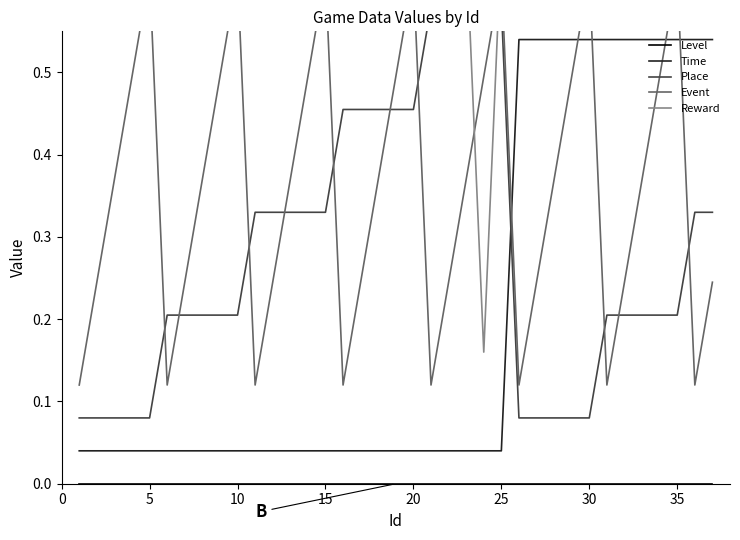

Reading left to right, list all the values displayed in this chart.

Level: 0.0	0.0	0.0	0.0	0.0	0.0	0.0	0.0	0.0	0.0	0.0	0.0	0.0	0.0	0.0	0.0	0.0	0.0	0.0	0.0	0.0	0.0	0.0	0.0	0.0	0.0	0.0	0.0	0.0	0.0	0.0	0.0	0.0	0.0	0.0	0.0	0.0
Time: 0.0	0.0	0.0	0.0	0.0	0.0	0.0	0.0	0.0	0.0	0.0	0.0	0.0	0.0	0.0	0.0	0.0	0.0	0.0	0.0	0.0	0.0	0.0	0.0	0.0	0.5	0.5	0.5	0.5	0.5	0.5	0.5	0.5	0.5	0.5	0.5	0.5
Place: 0.1	0.1	0.1	0.1	0.1	0.2	0.2	0.2	0.2	0.2	0.3	0.3	0.3	0.3	0.3	0.5	0.5	0.5	0.5	0.5	0.6	0.6	0.6	0.6	0.6	0.1	0.1	0.1	0.1	0.1	0.2	0.2	0.2	0.2	0.2	0.3	0.3
Event: 0.1	0.2	0.4	0.5	0.6	0.1	0.2	0.4	0.5	0.6	0.1	0.2	0.4	0.5	0.6	0.1	0.2	0.4	0.5	0.6	0.1	0.2	0.4	0.5	0.6	0.1	0.2	0.4	0.5	0.6	0.1	0.2	0.4	0.5	0.6	0.1	0.2
Reward: 0.7	0.7	0.7	0.7	0.7	0.7	0.7	0.7	0.7	0.7	0.7	0.7	0.7	0.7	0.7	0.7	0.7	0.7	0.7	0.7	0.7	0.7	0.7	0.2	0.7	0.7	0.7	0.7	0.7	0.7	0.7	0.7	0.7	0.7	0.7	0.7	0.7